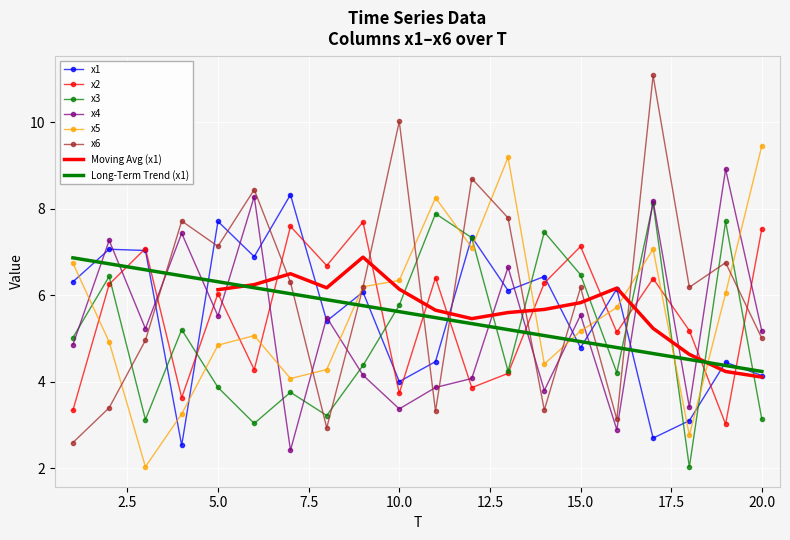

What is the maximum value for x3?

8.1